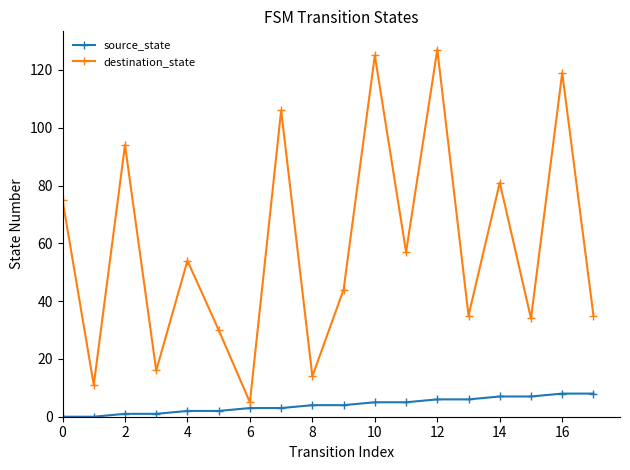

What is the greatest value displayed?

127